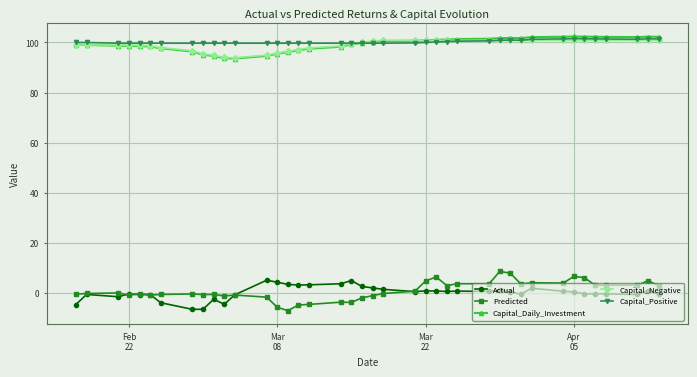

True or false: Capital_Daily_Investment and Predicted cross at least once.

False